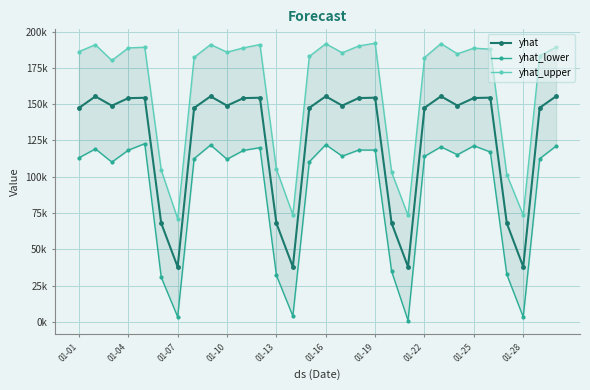

Where does the yhat_upper series first go above 185869?

01-01